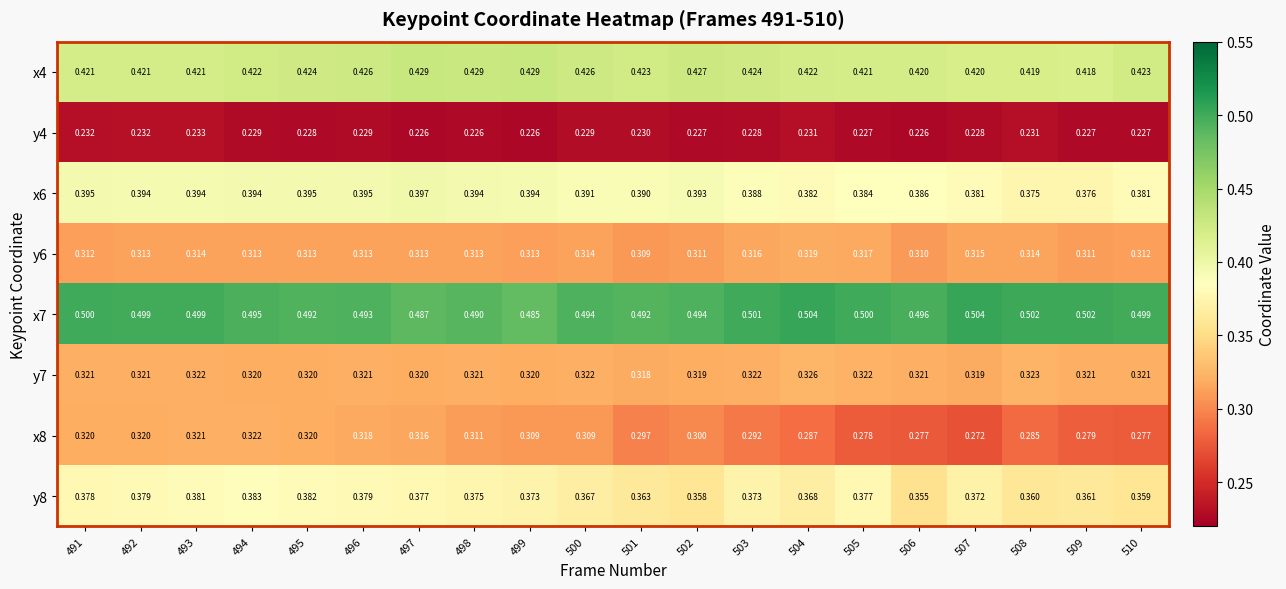

Is the value of y7 at 495 greater than the value of y4 at 508?

Yes